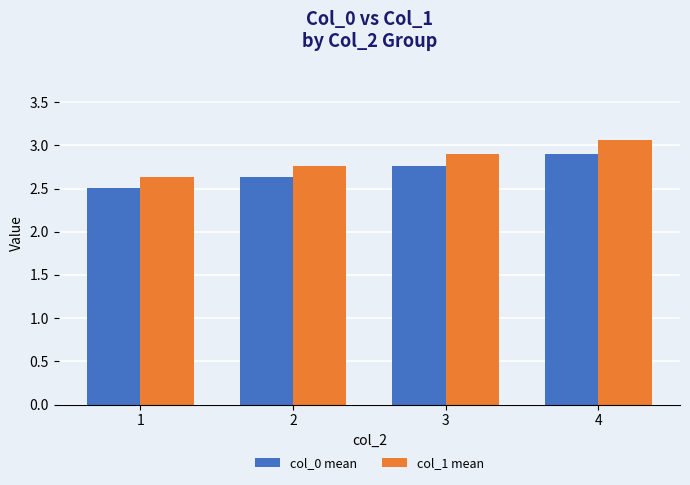

What are all the series names shown in the legend?

col_0 mean, col_1 mean